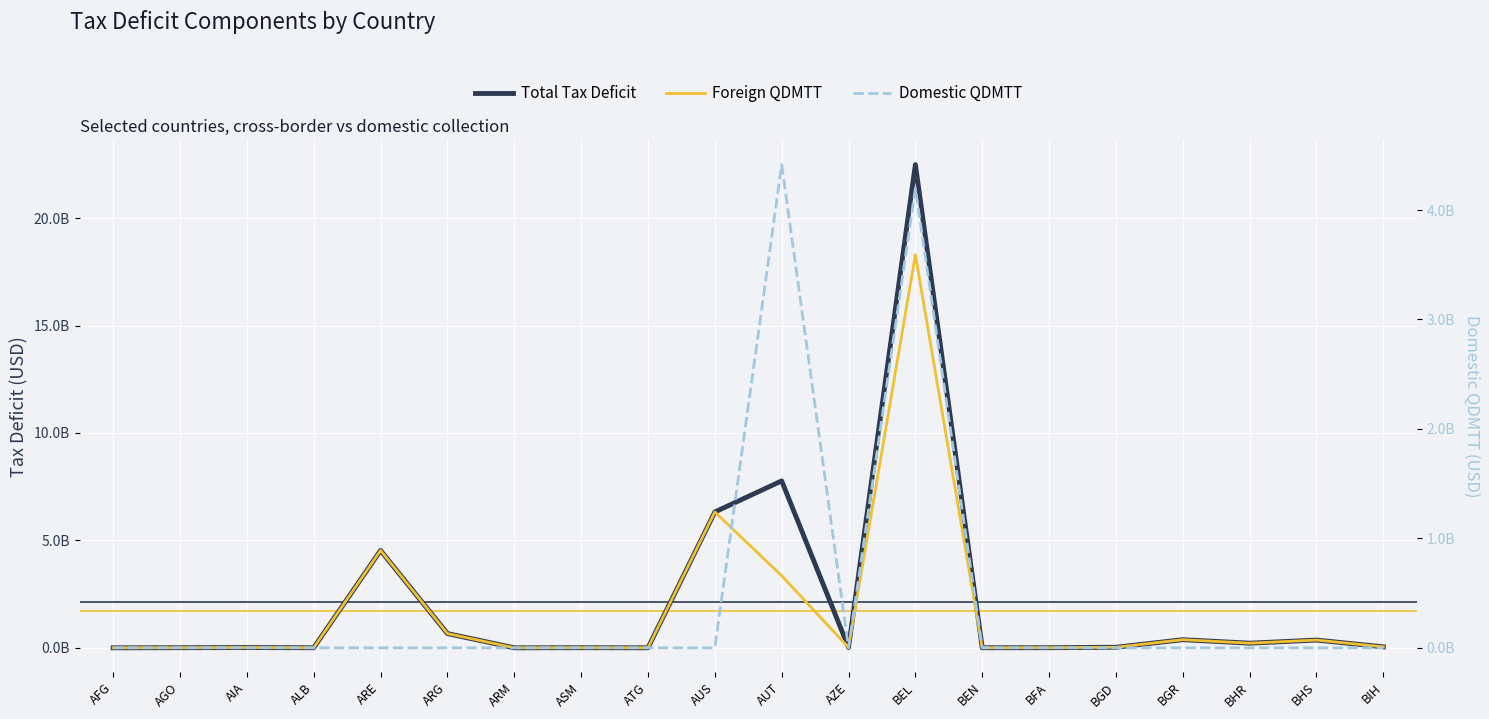

The value of Foreign QDMTT at AZE is 14506207.5. True or false?

True